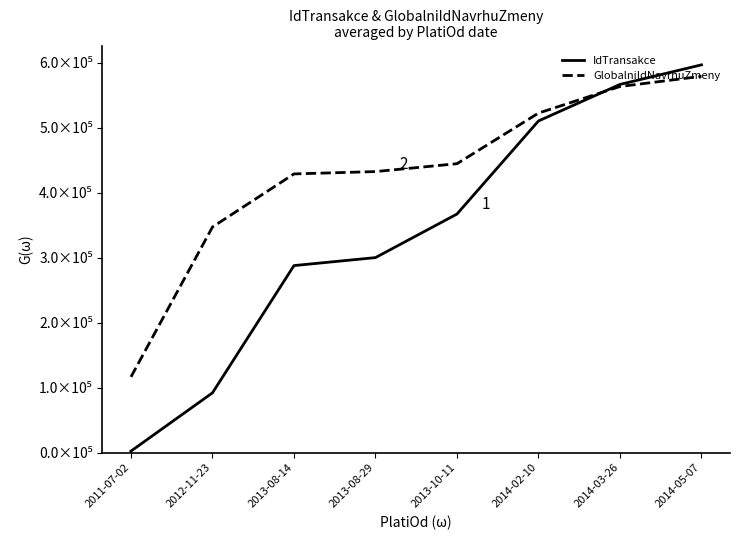

What are all the series names shown in the legend?

IdTransakce, GlobalniIdNavrhuZmeny